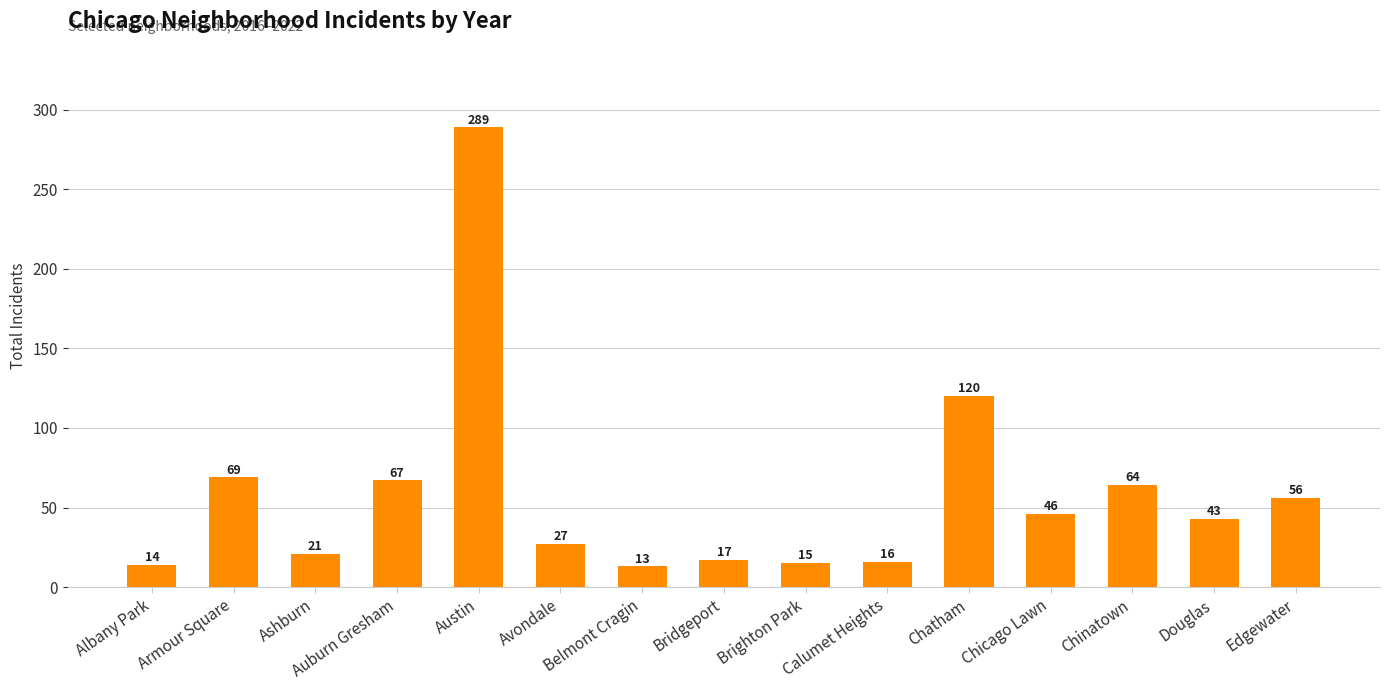

Which has a higher value, Avondale or Edgewater?

Edgewater